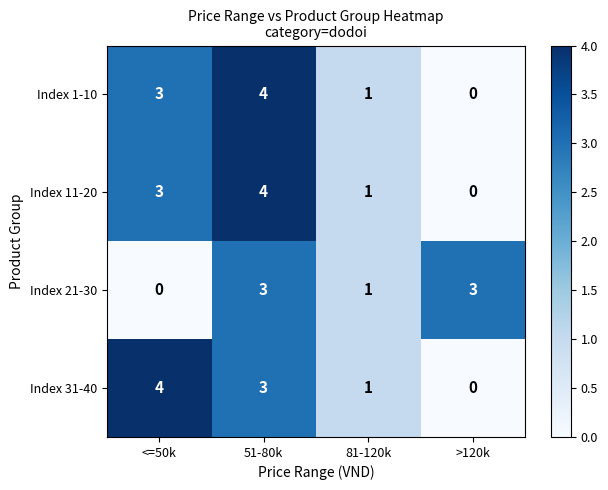

Which series changed the most between <=50k and >120k?

Index 31-40